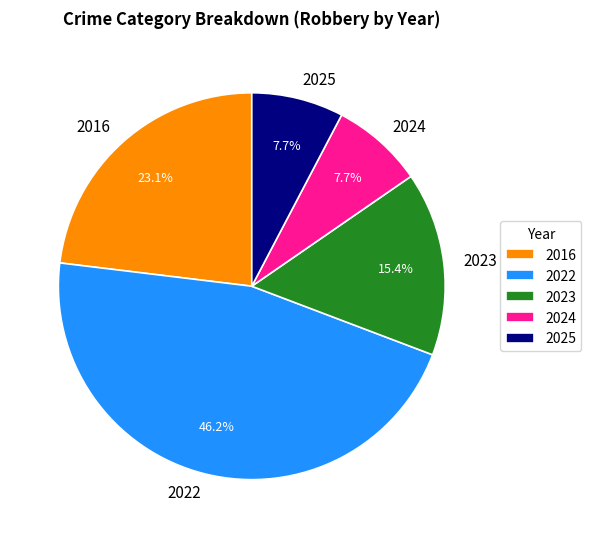

To the nearest percent, what portion does 2022 represent?

46%